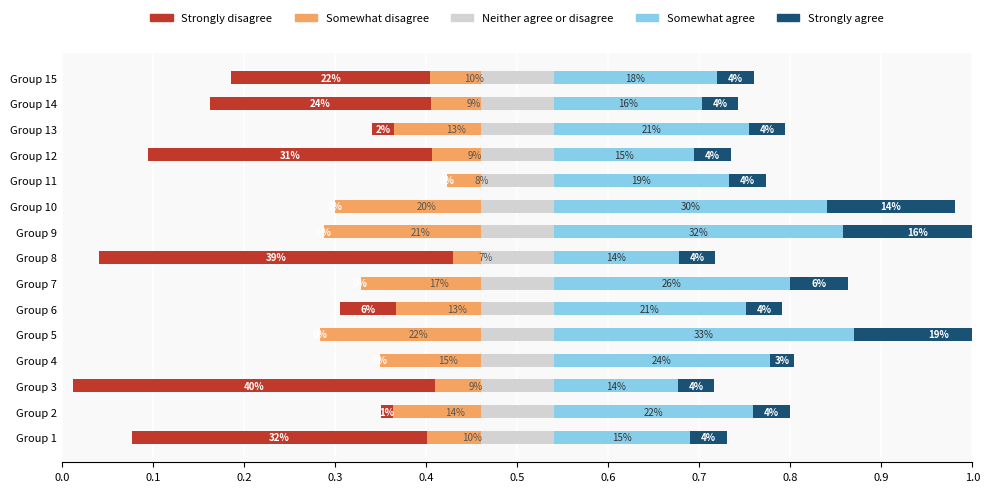

The value of Somewhat disagree at Group 14 is 0.1. True or false?

False